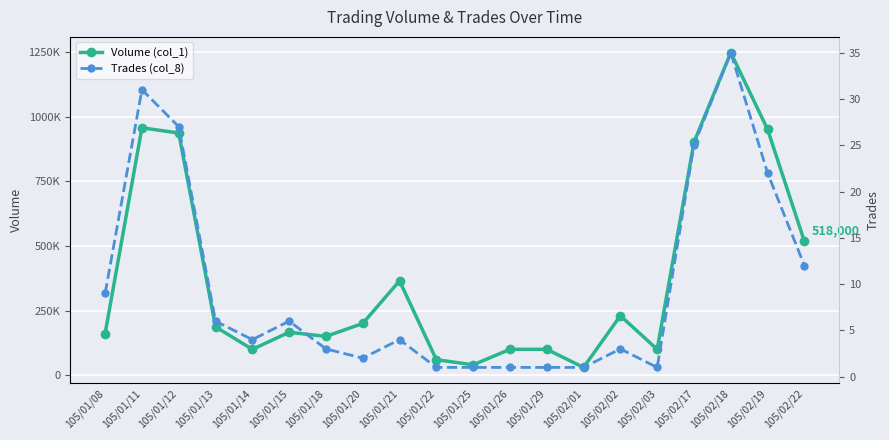

In Trades (col_8), how many points are higher than both neighbors (excluding endpoints)?

5